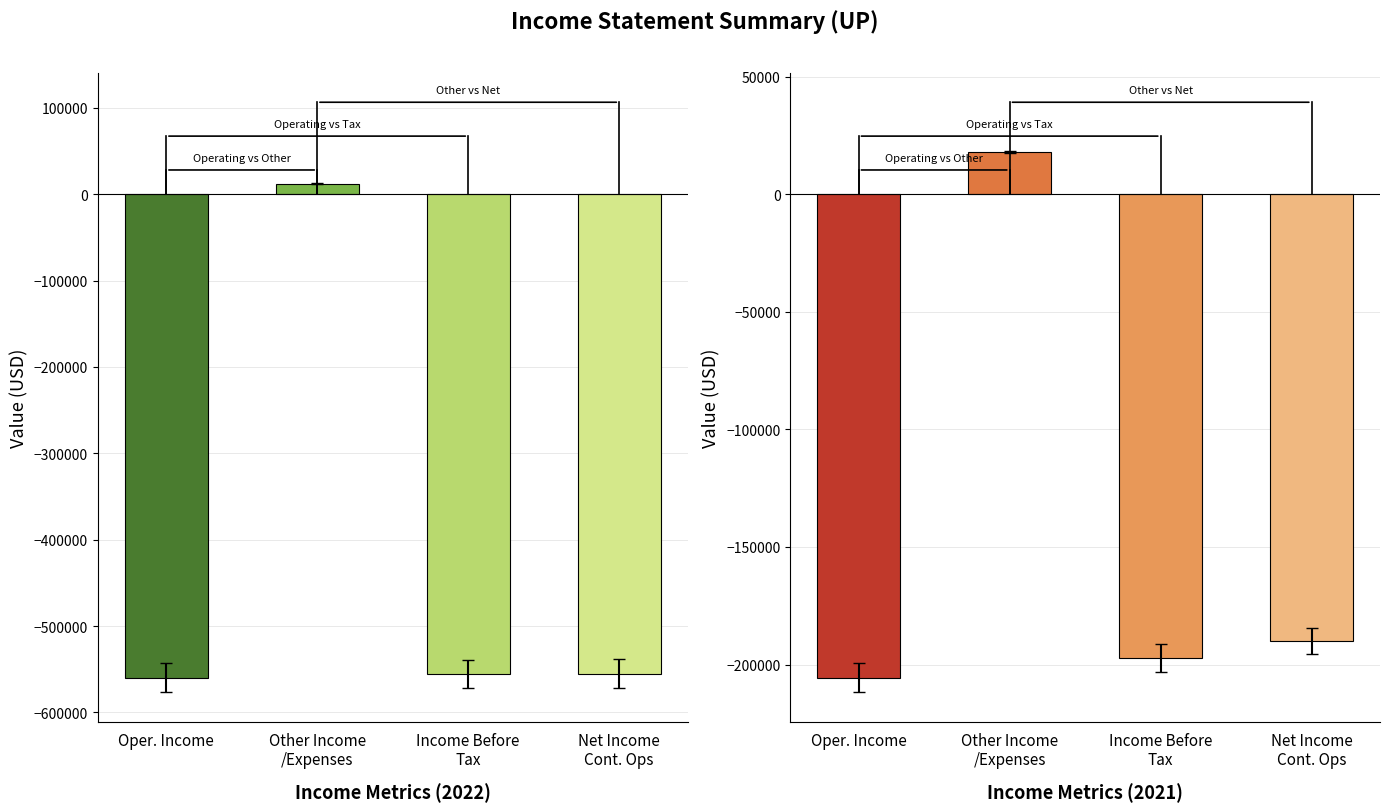

What is the spread (max minus min) of values at Operating Income or Loss?

354300